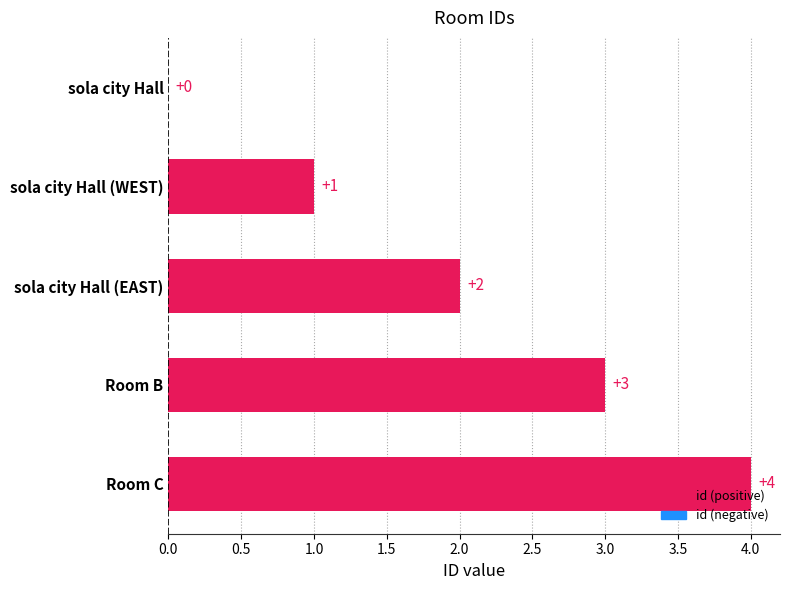

What is the sum of all values?

10